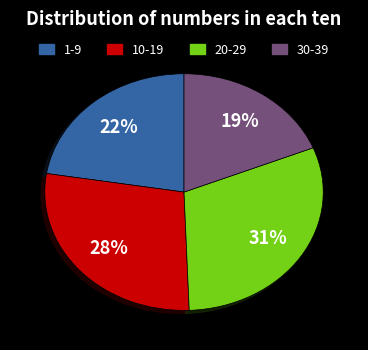

To the nearest percent, what is the difference between the largest and smallest slice percentages?

12%